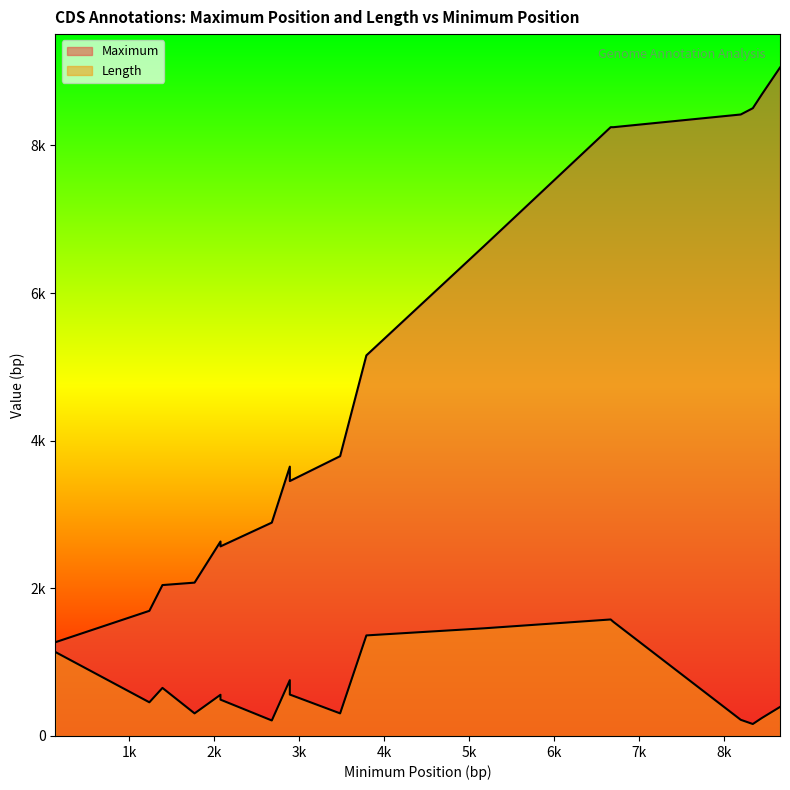

What is the difference between the maximum and minimum values in the Length series?

1416